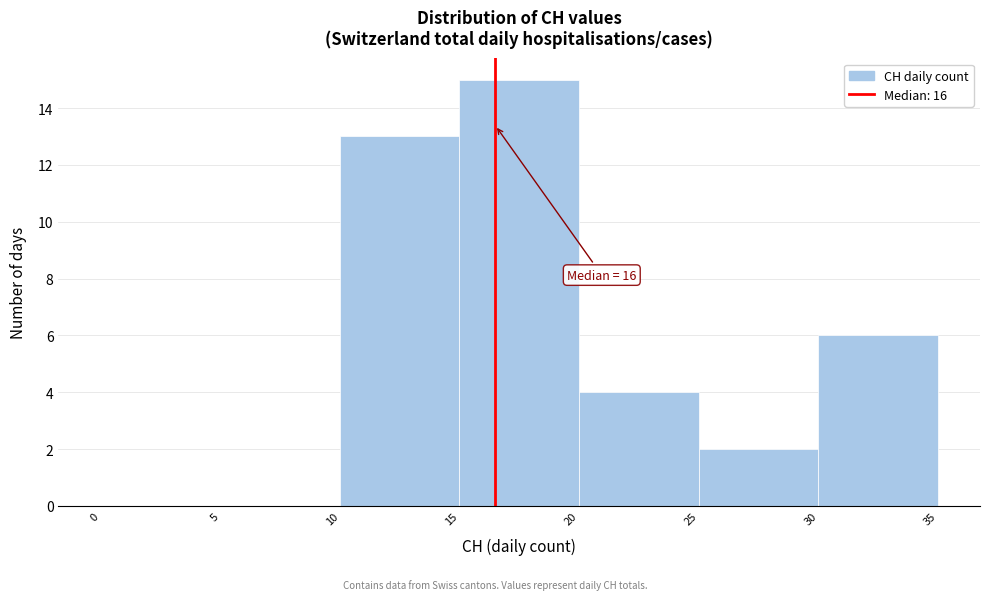

Over which range of the x-axis is the bar tallest?

15 to 20